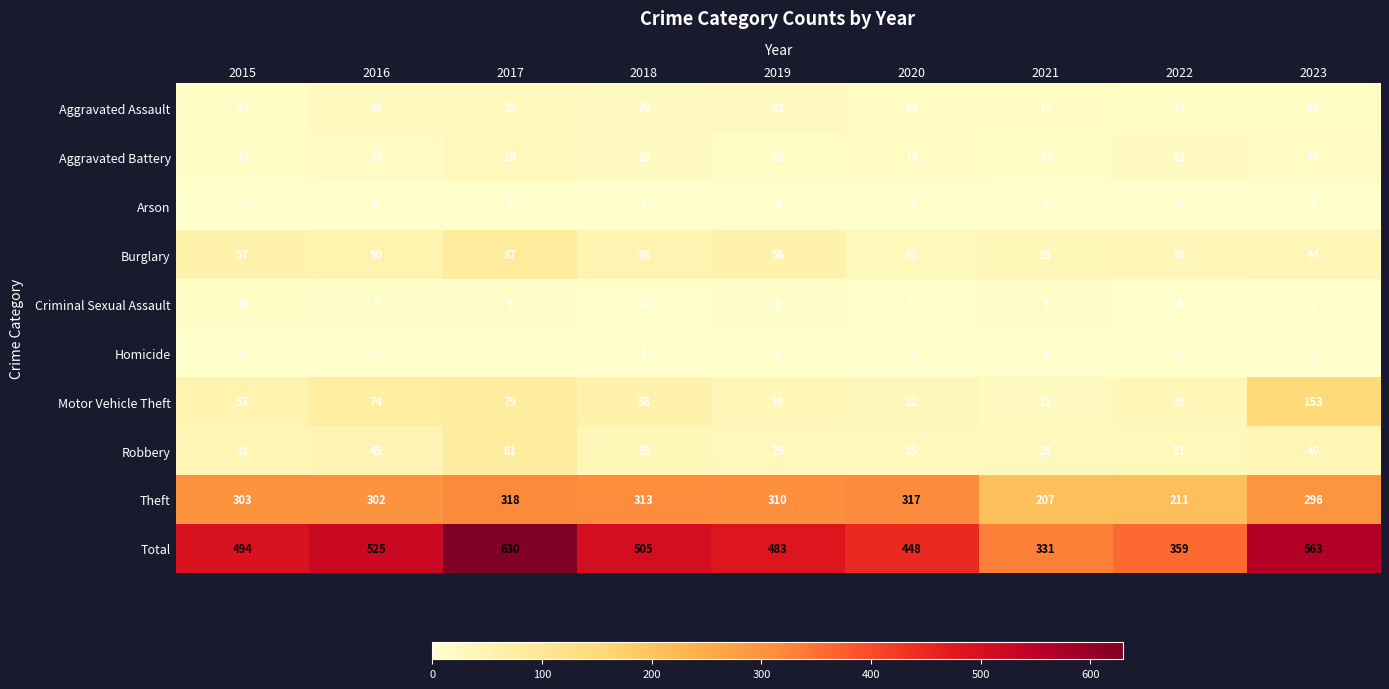

At how many categories does at least one series exceed 334?

8